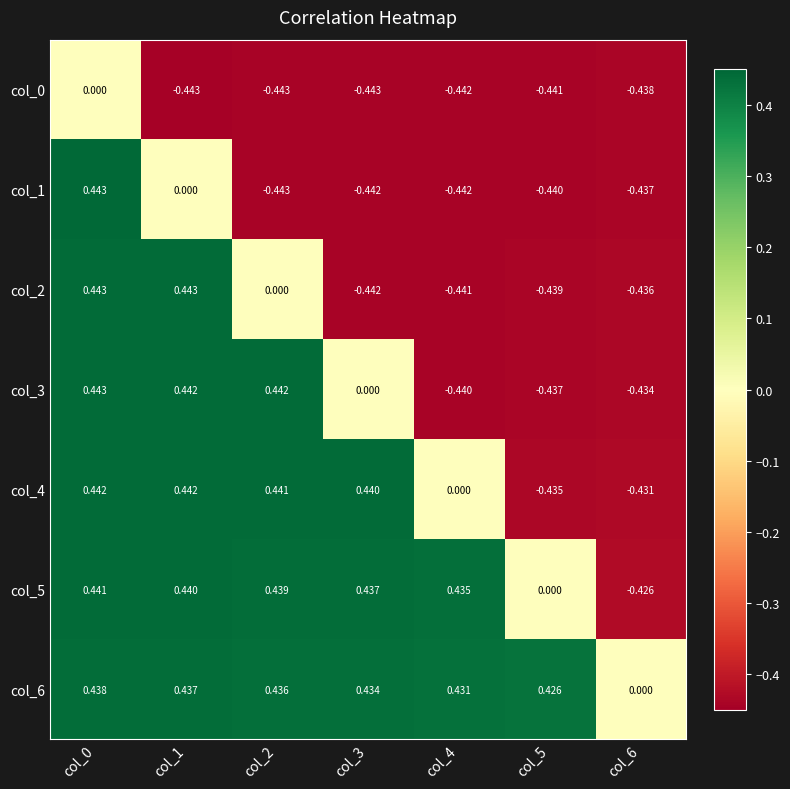

How many negative values does the col_5 series have?

1